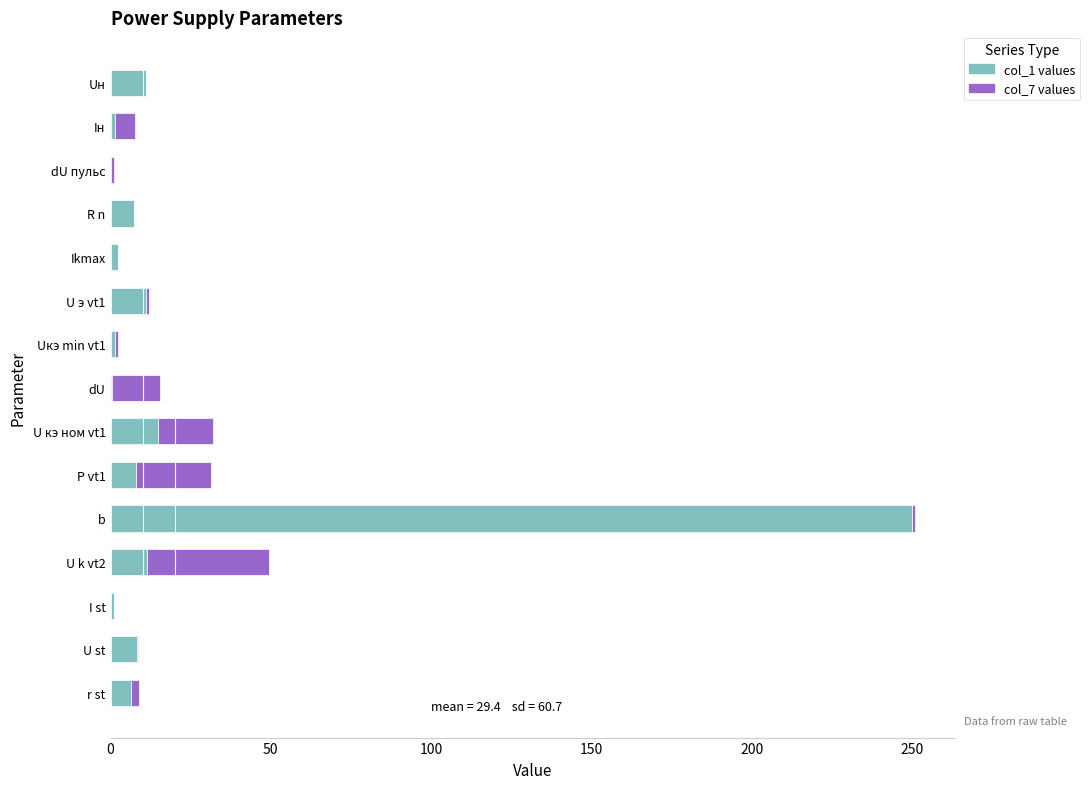

Which category has the highest value in the col_1 values series?

b